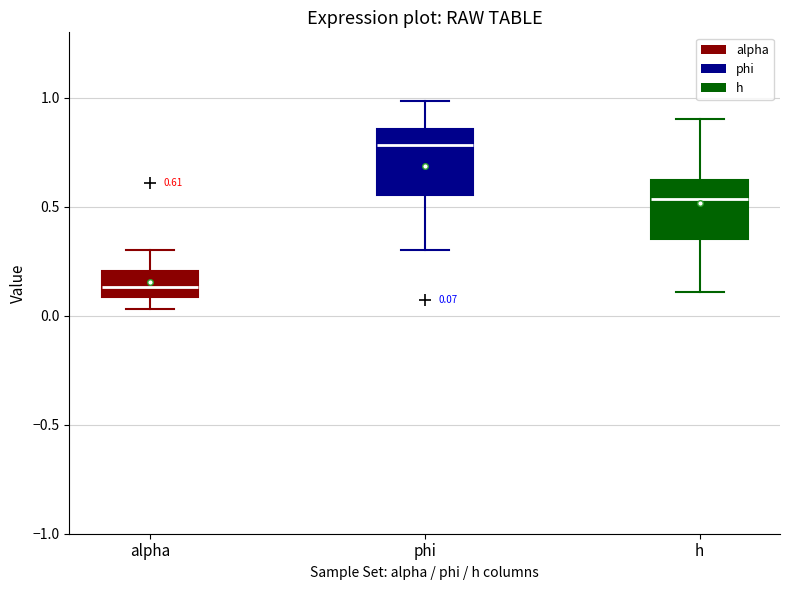

Which box's median line is the lowest?

alpha